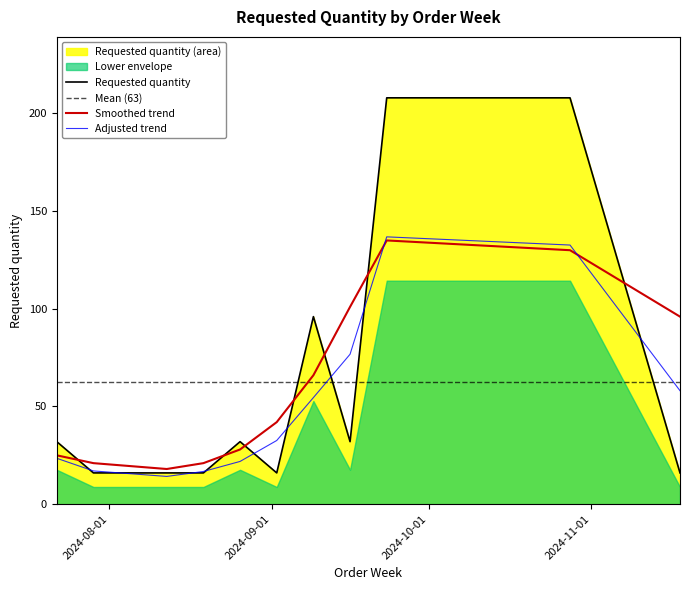

How many interior local valleys (lower than both neighbors) does the data have?

2